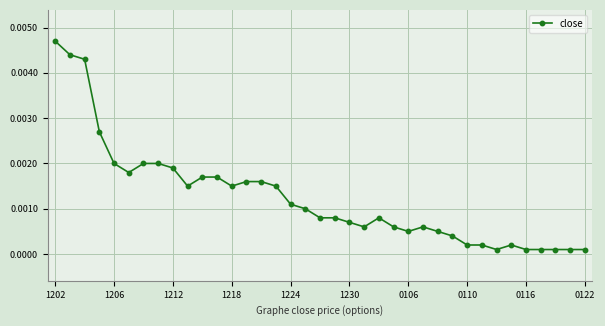

At which category does the chart reach its peak across all series?

1202